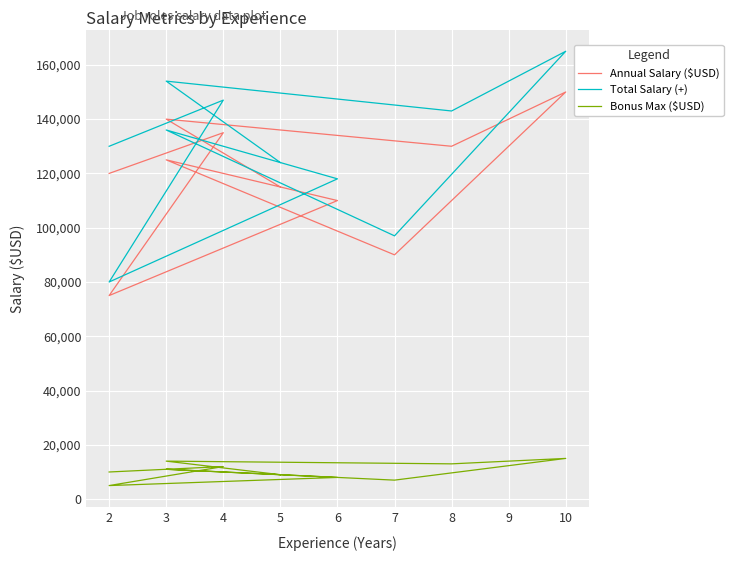

Which series has the largest range (max minus min)?

Total Salary (+)